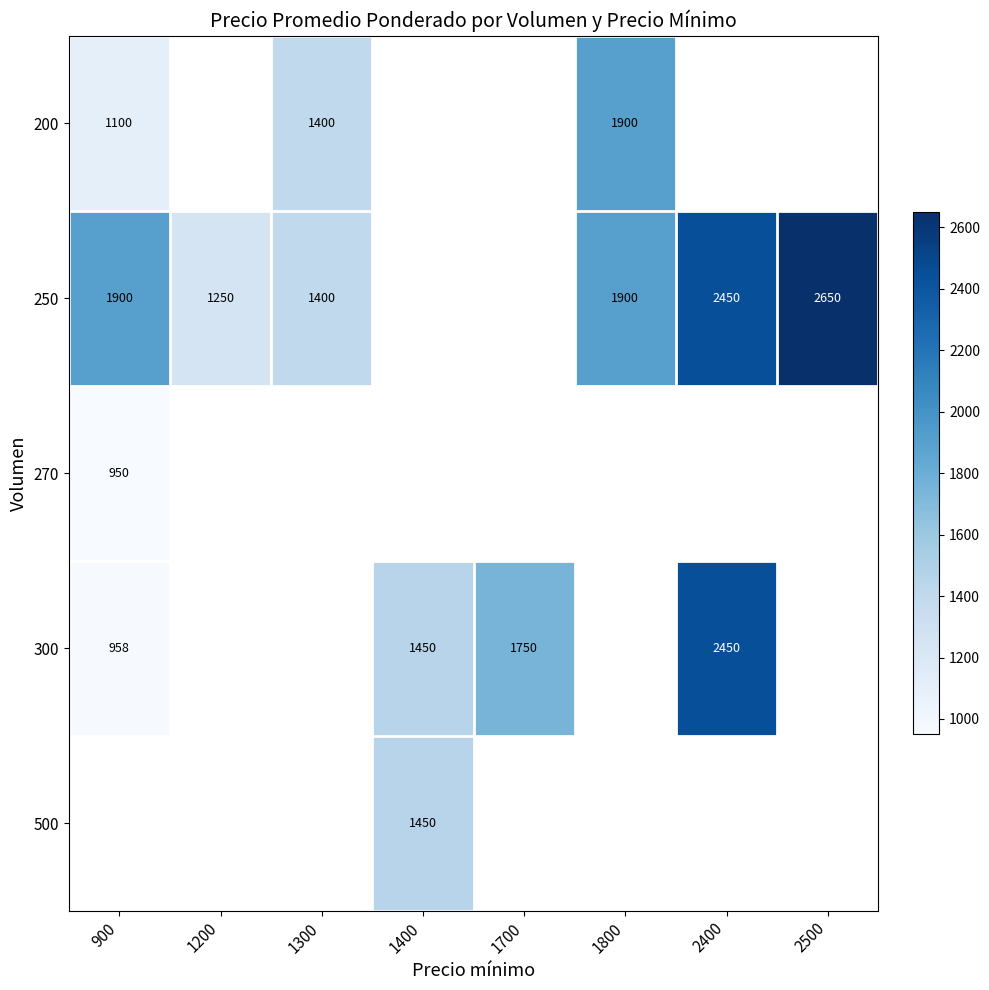

Between 900 and 1300, which is larger?

1300